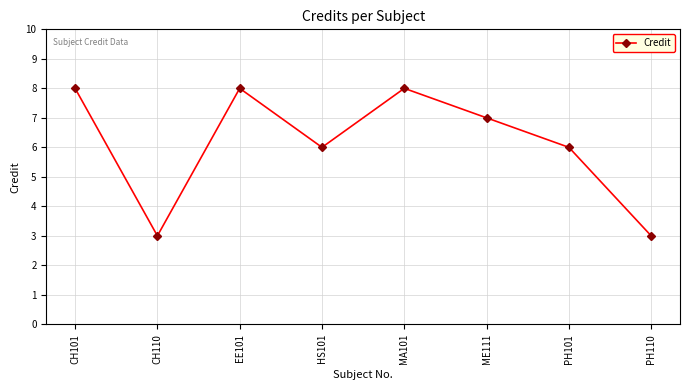

What is the minimum value shown in the chart?

3